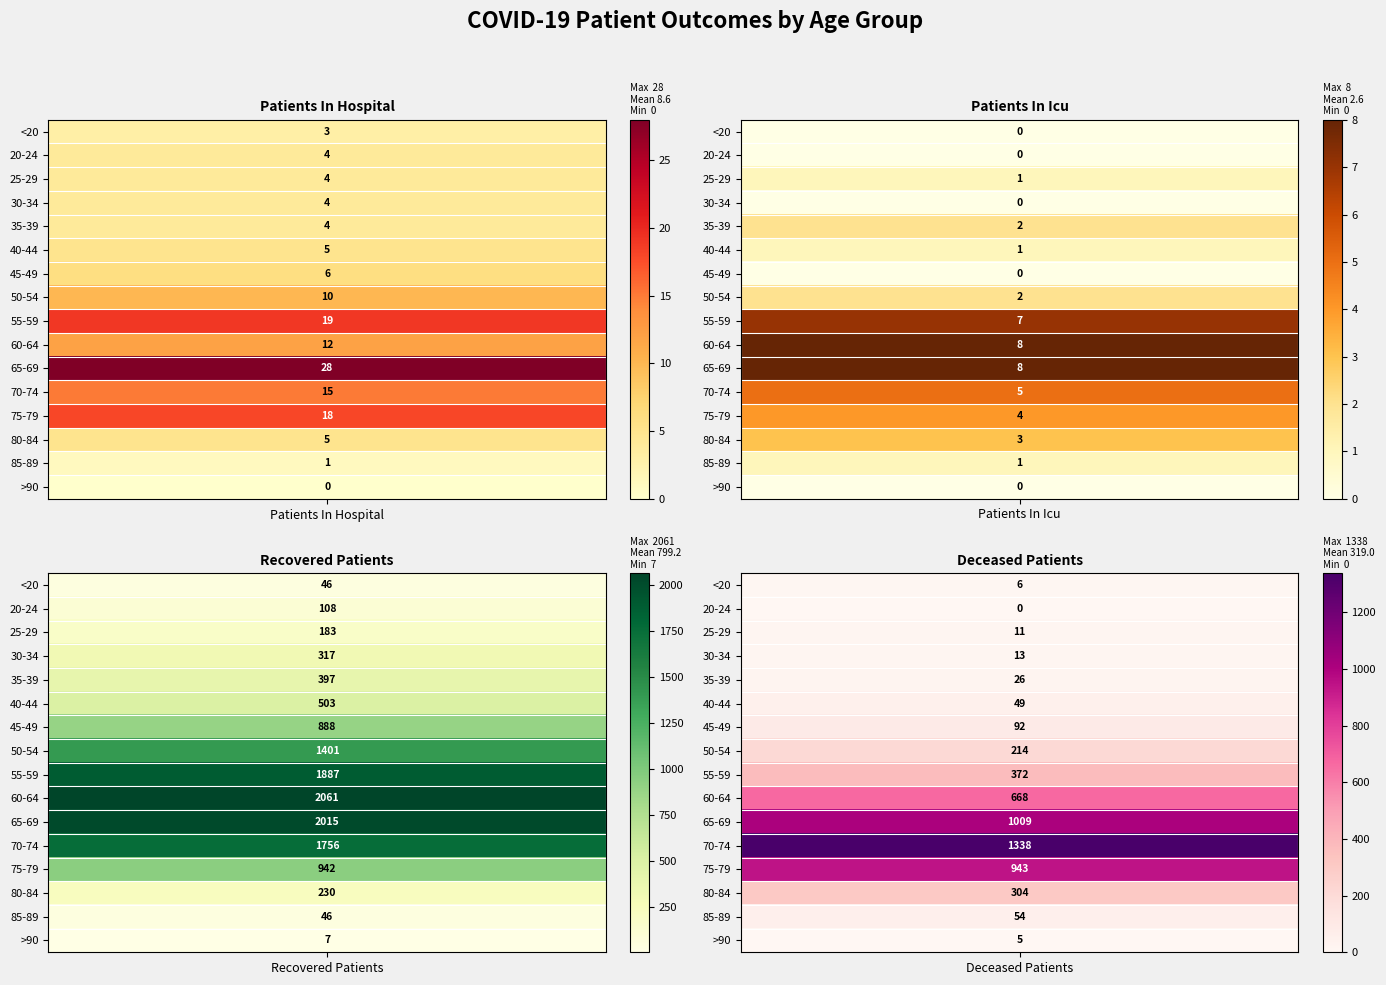

What is the lowest value of the 75-79 series?

4